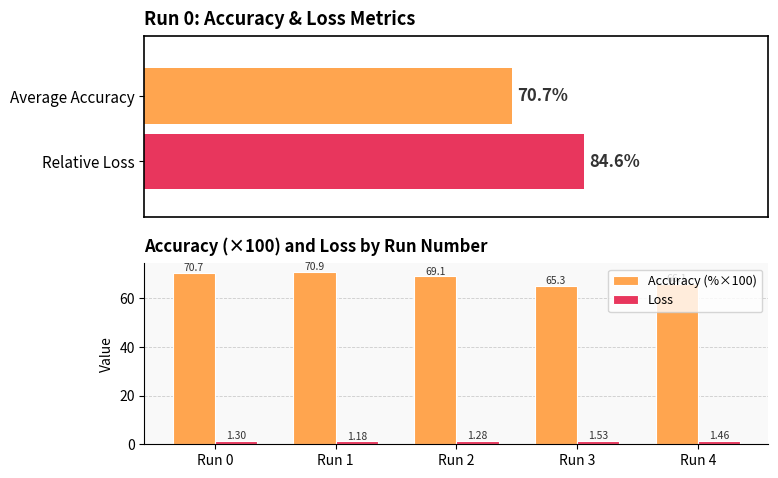

Rank the categories by Loss value from highest to lowest.

Run 3, Run 4, Run 0, Run 2, Run 1